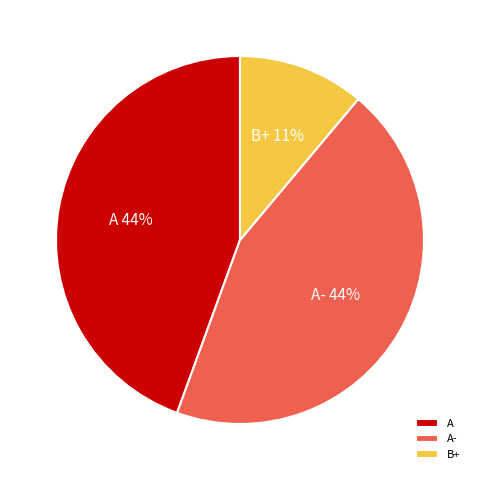

Which has a higher value, A- or B+?

A-